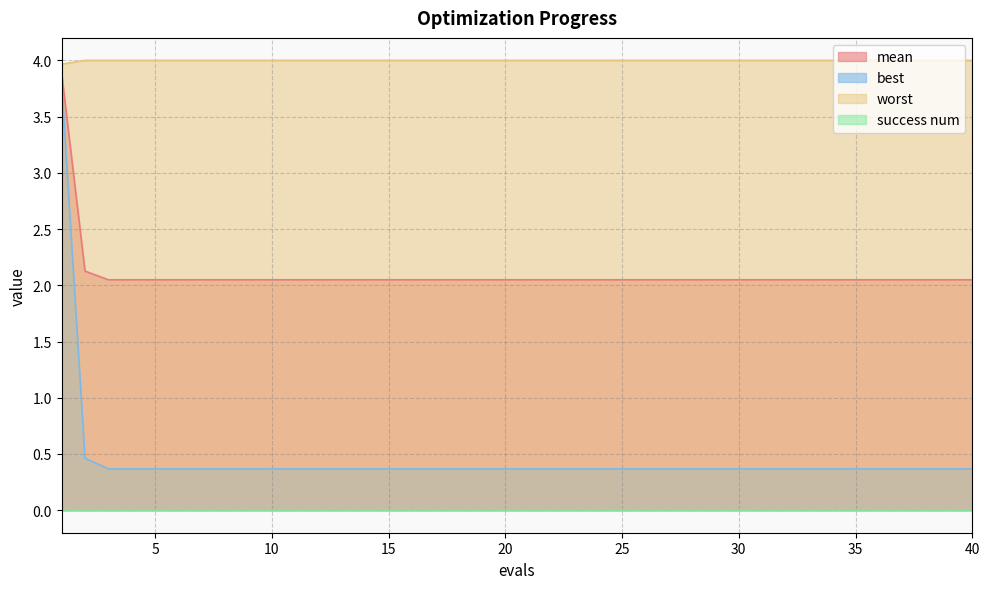

What is the difference between the maximum and minimum values in the best series?

3.4